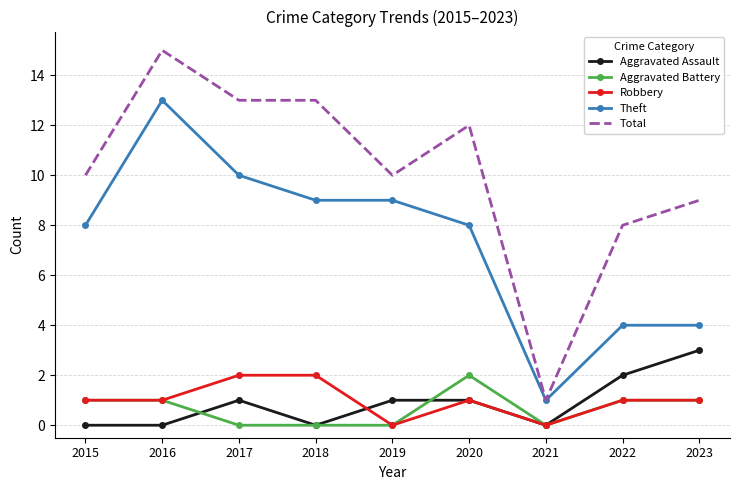

Which series has the largest total across all categories?

Total